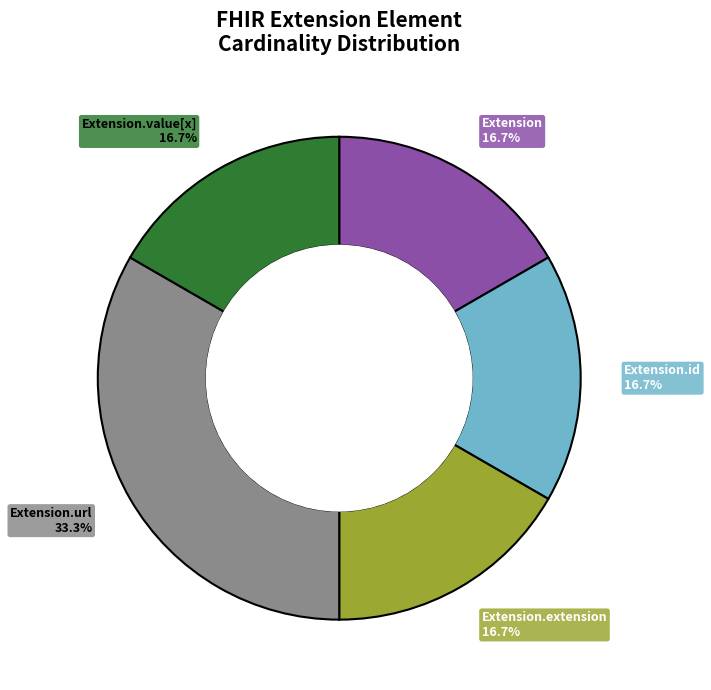

Does any single category account for the majority?

No